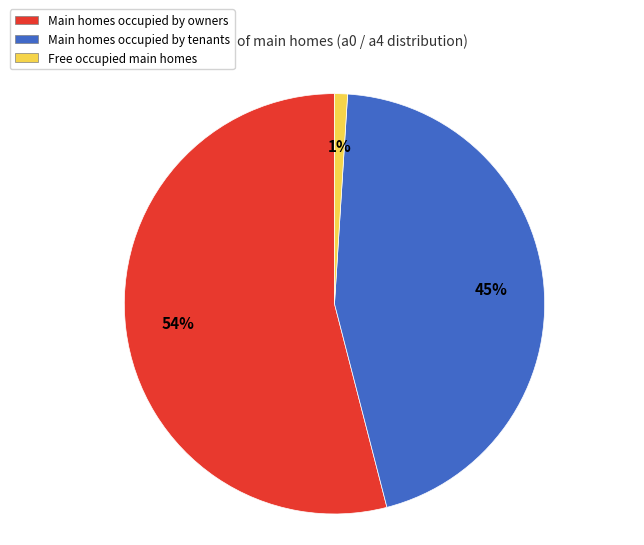

Between Main homes occupied by tenants and Free occupied main homes, which is larger?

Main homes occupied by tenants